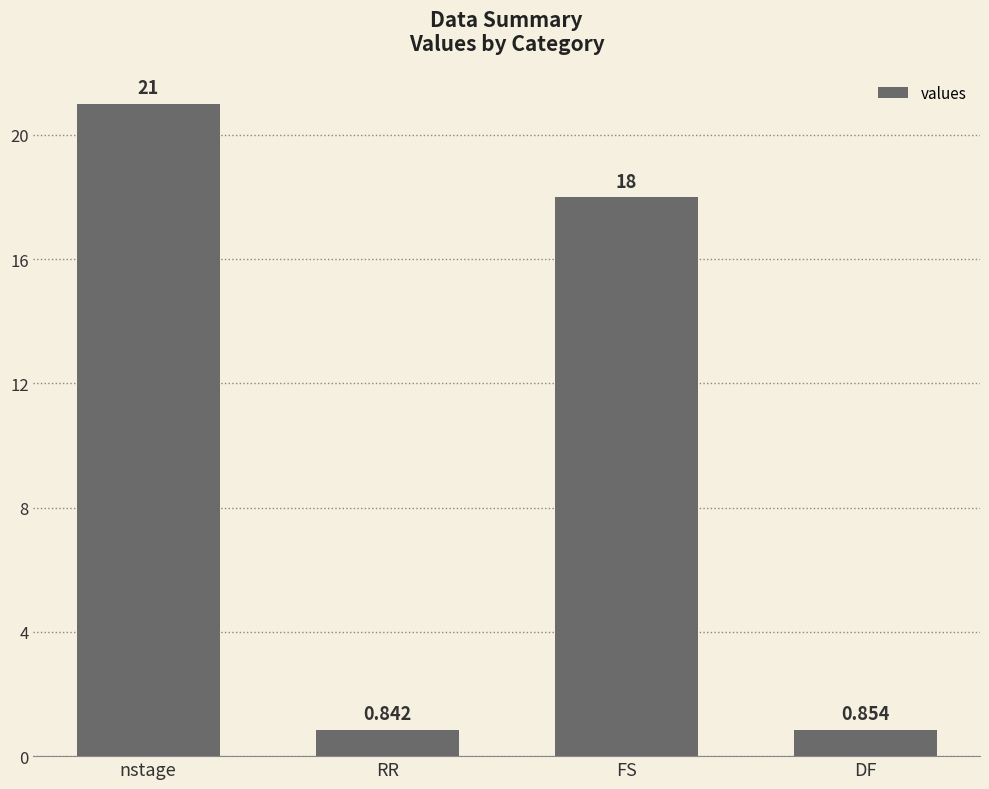

At which label does the data first exceed 18?

nstage